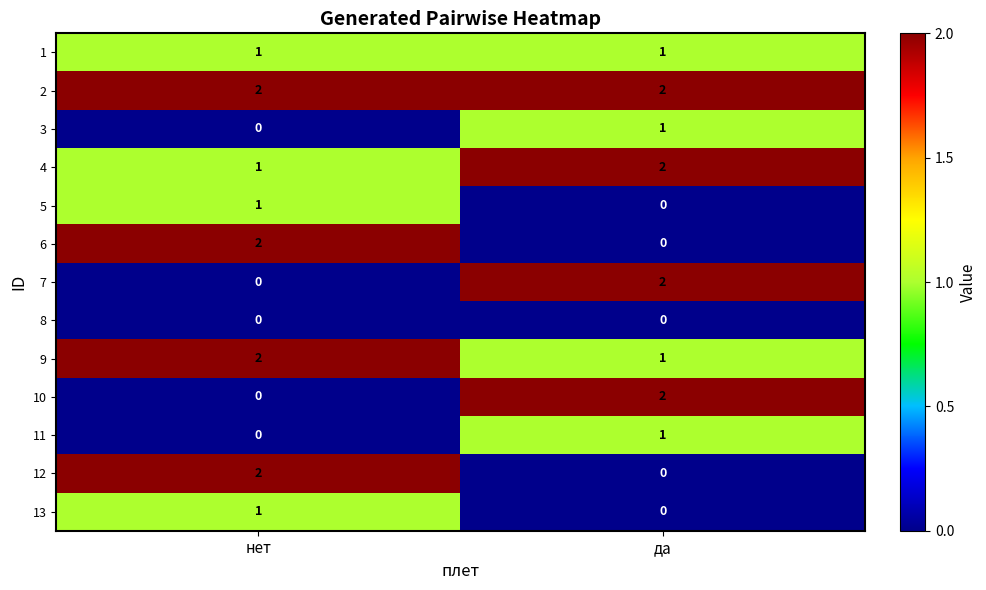

Reading left to right, list all the values displayed in this chart.

1: 1	1
2: 2	2
3: 0	1
4: 1	2
5: 1	0
6: 2	0
7: 0	2
8: 0	0
9: 2	1
10: 0	2
11: 0	1
12: 2	0
13: 1	0